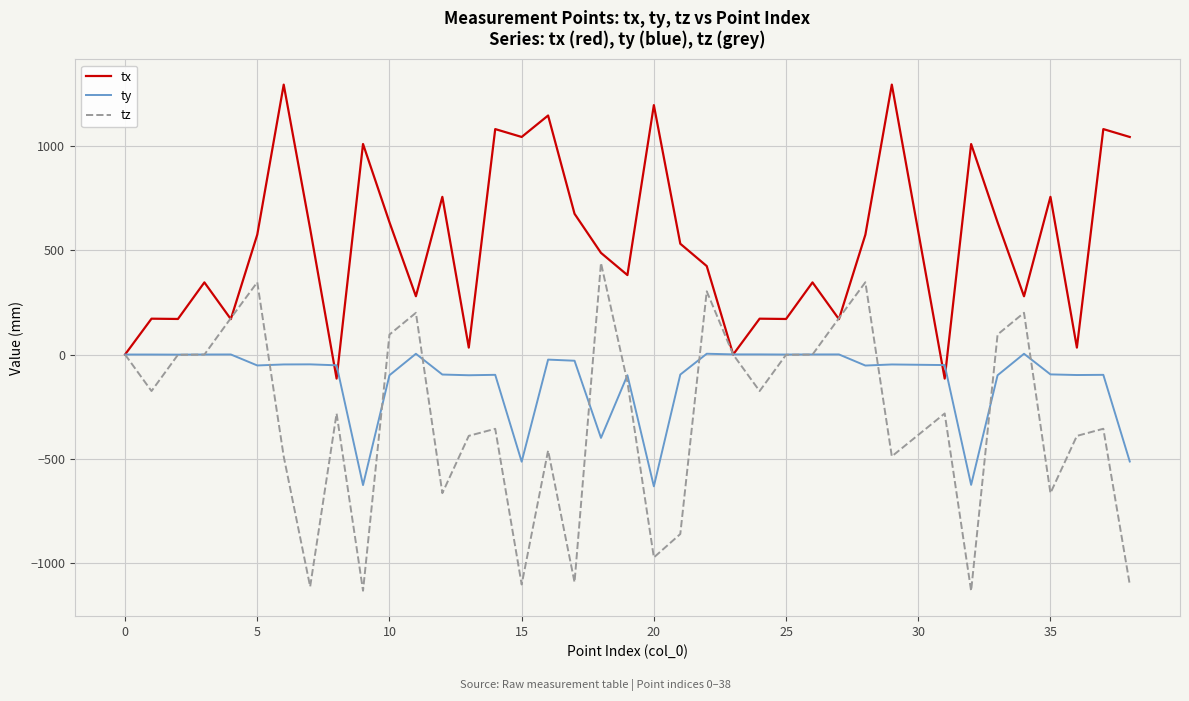

Which series has the largest total across all categories?

tx